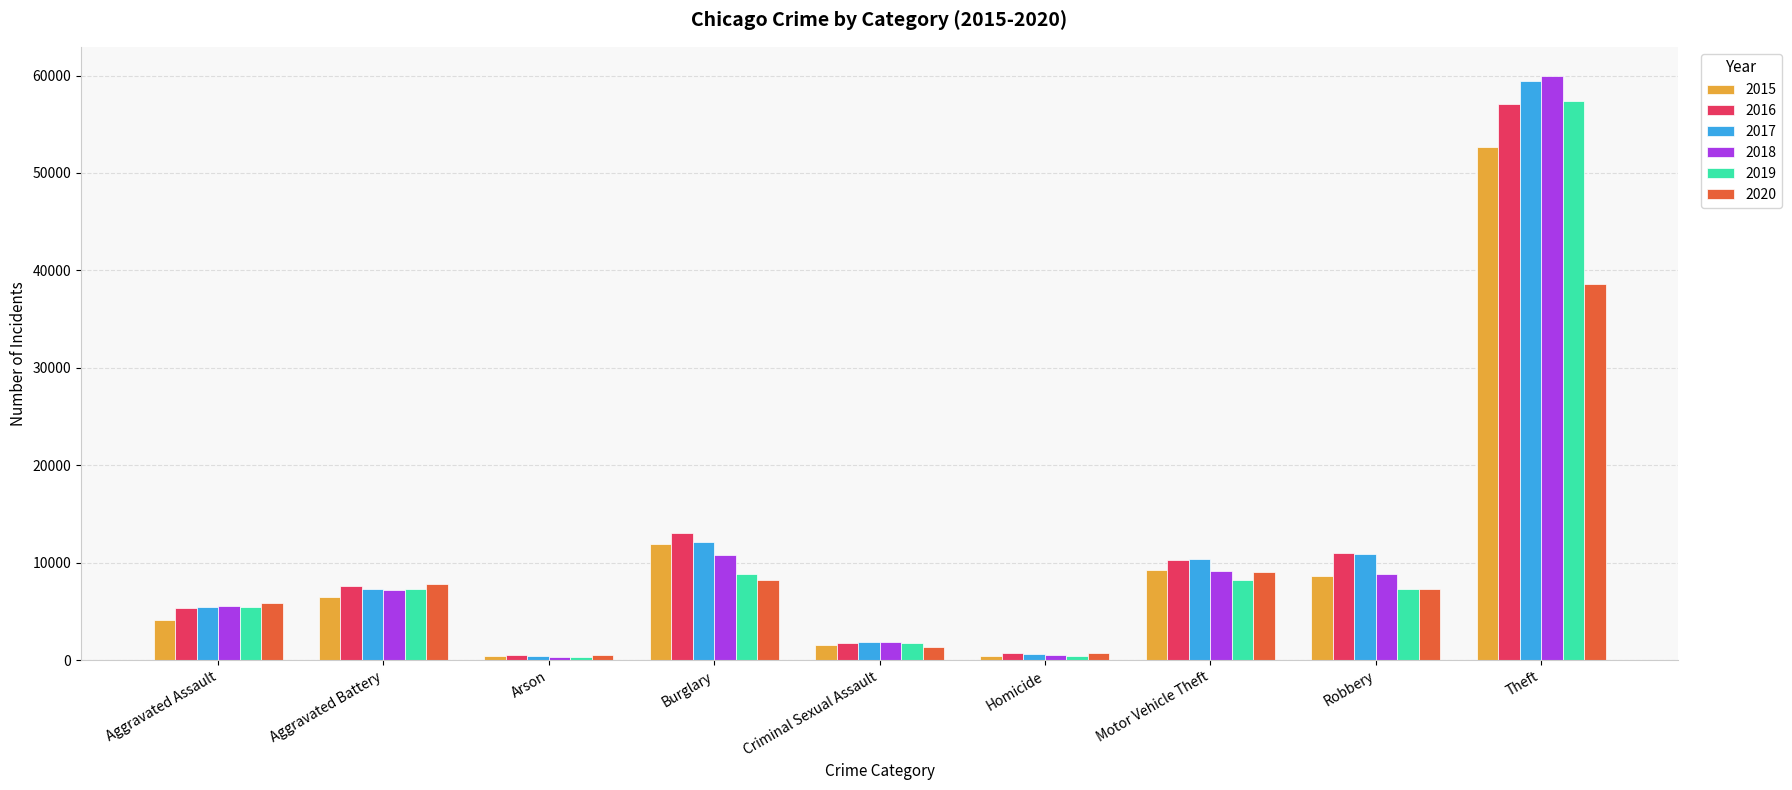

What position from the right is Arson?

7